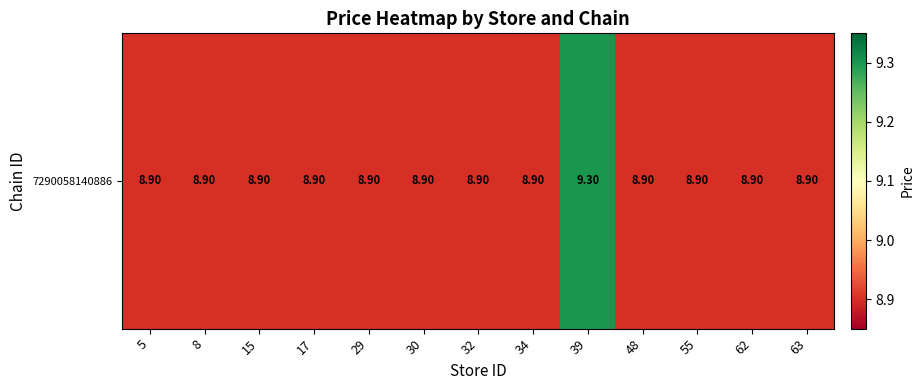

Between 5 and 32, which is larger?

5